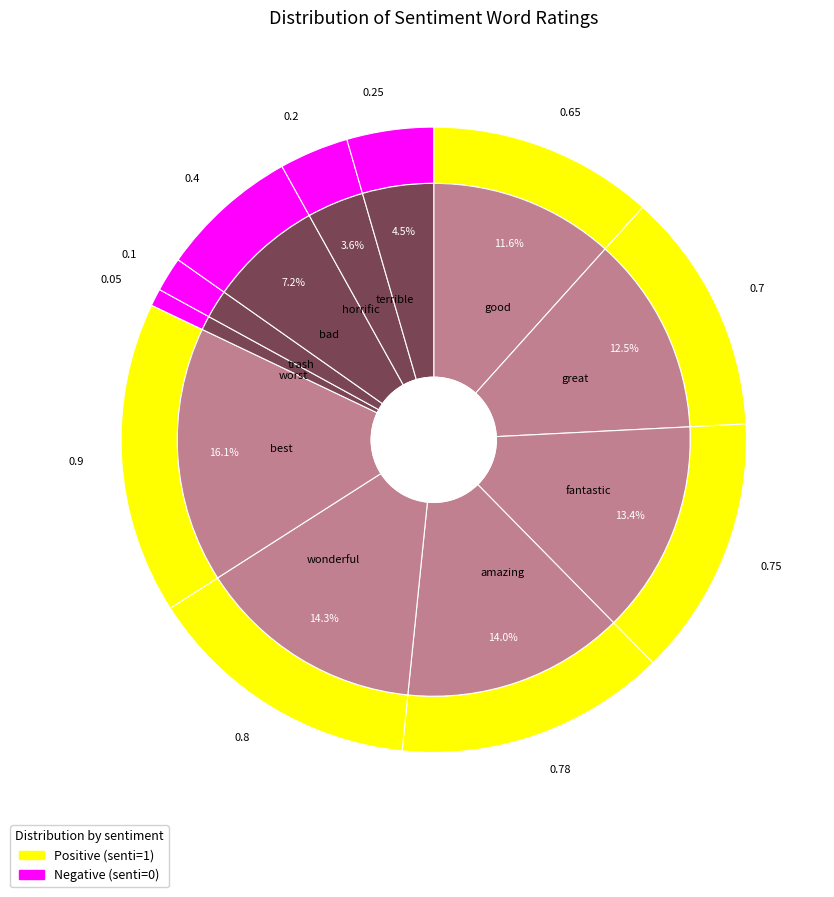

Is the sum of bad and best greater than half?

No